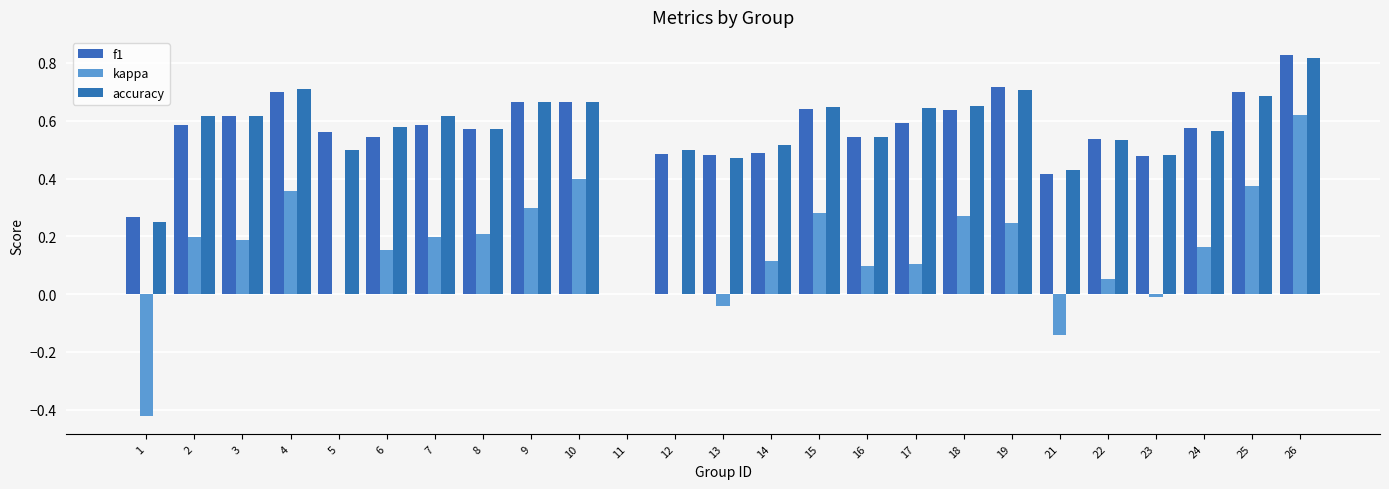

Reading left to right, extract all data points from this chart.

f1: 0.3	0.6	0.6	0.7	0.6	0.5	0.6	0.6	0.7	0.7	0.0	0.5	0.5	0.5	0.6	0.5	0.6	0.6	0.7	0.4	0.5	0.5	0.6	0.7	0.8
kappa: -0.4	0.2	0.2	0.4	0.0	0.2	0.2	0.2	0.3	0.4	0.0	0.0	-0.0	0.1	0.3	0.1	0.1	0.3	0.2	-0.1	0.1	-0.0	0.2	0.4	0.6
accuracy: 0.2	0.6	0.6	0.7	0.5	0.6	0.6	0.6	0.7	0.7	0.0	0.5	0.5	0.5	0.6	0.5	0.6	0.7	0.7	0.4	0.5	0.5	0.6	0.7	0.8